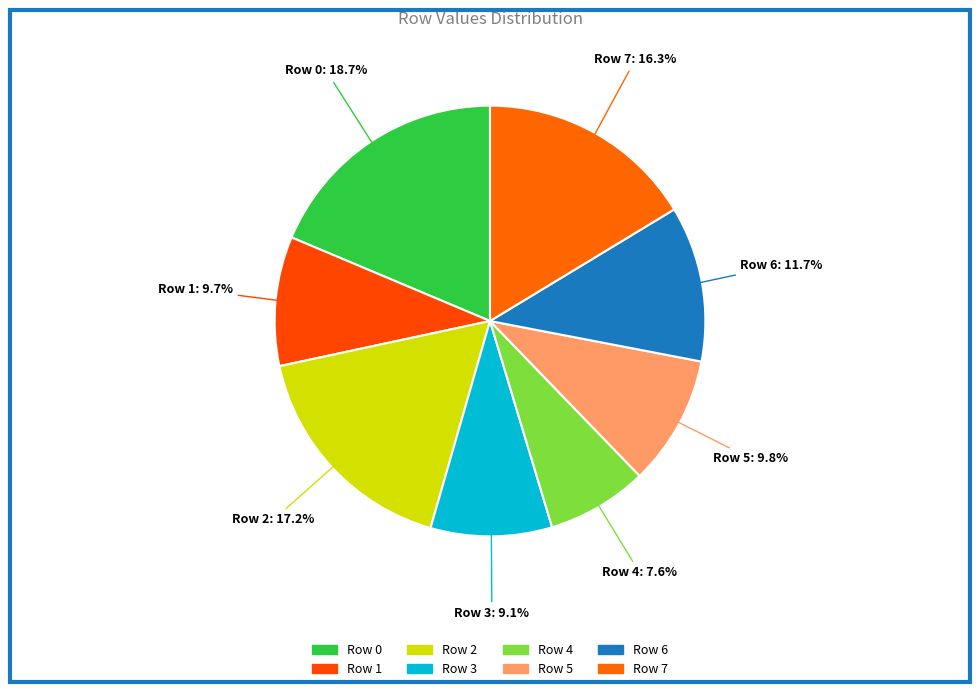

Between Row 2 and Row 3, which is larger?

Row 2